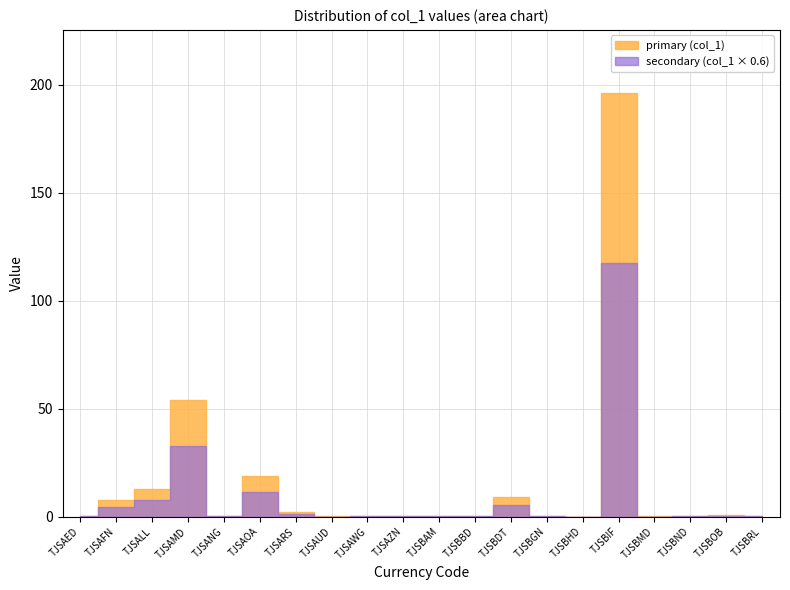

At which category does the chart reach its minimum across all series?

TJSBHD